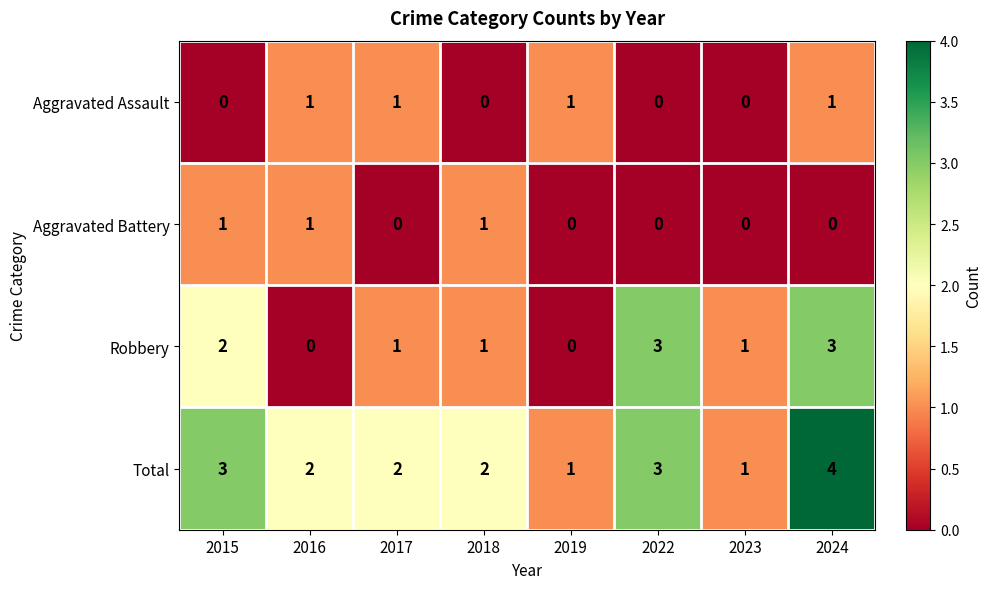

Count the Total values in the range 2 to 3.

5